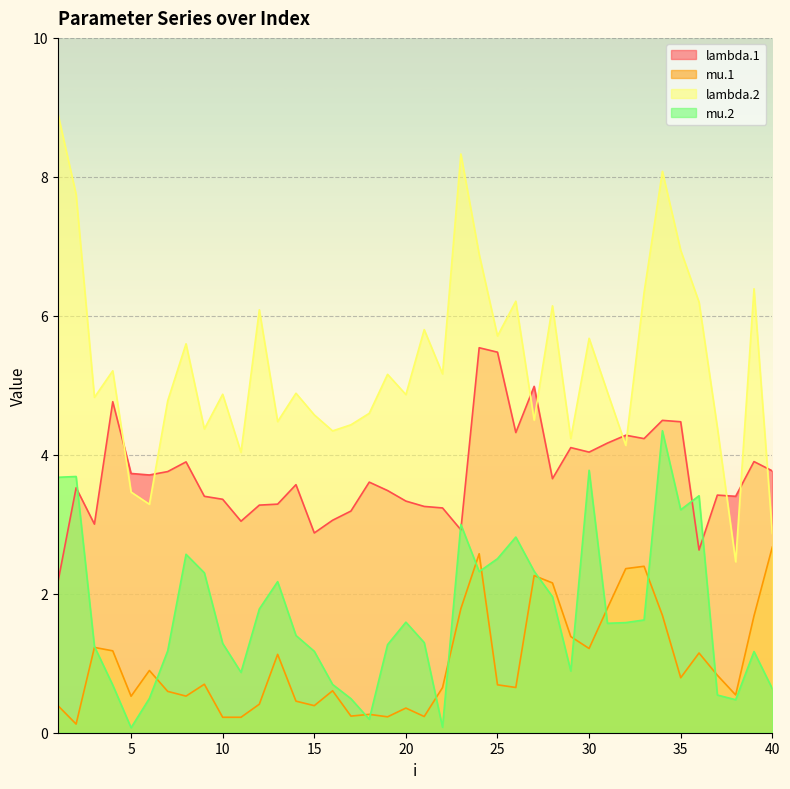

What is the sum of the lambda.2 values at 29 and 7?

9.0